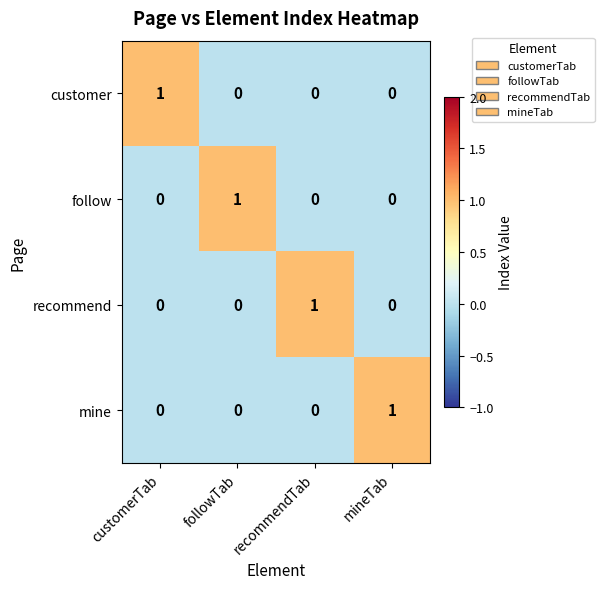

Reading right to left, extract all data points from this chart.

customer: 0	0	0	1
follow: 0	0	1	0
recommend: 0	1	0	0
mine: 1	0	0	0